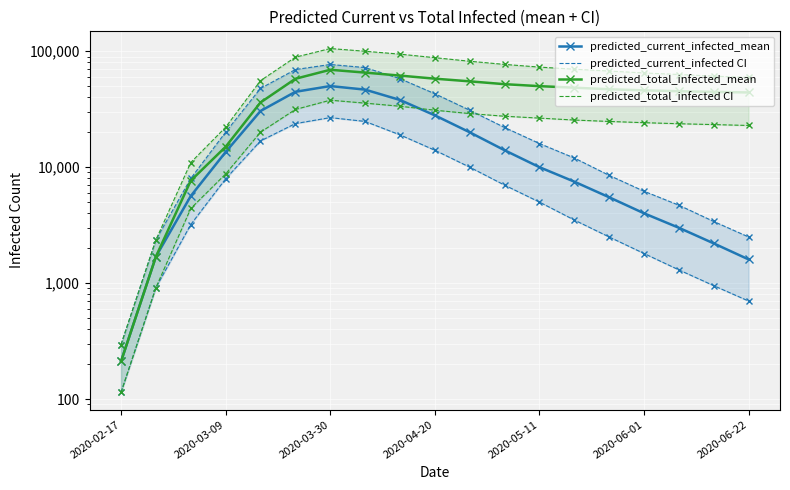

What is the value of the predicted_total_infected_upper_line point at the 13th from the left?

73000